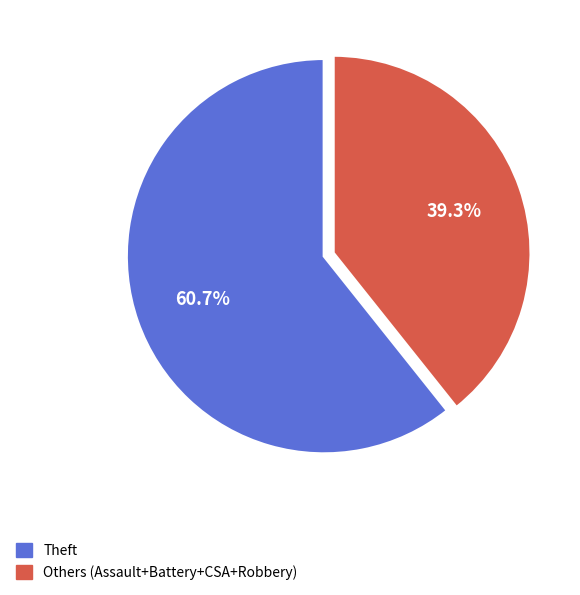

How much of the chart is everything except Theft?

39.3%